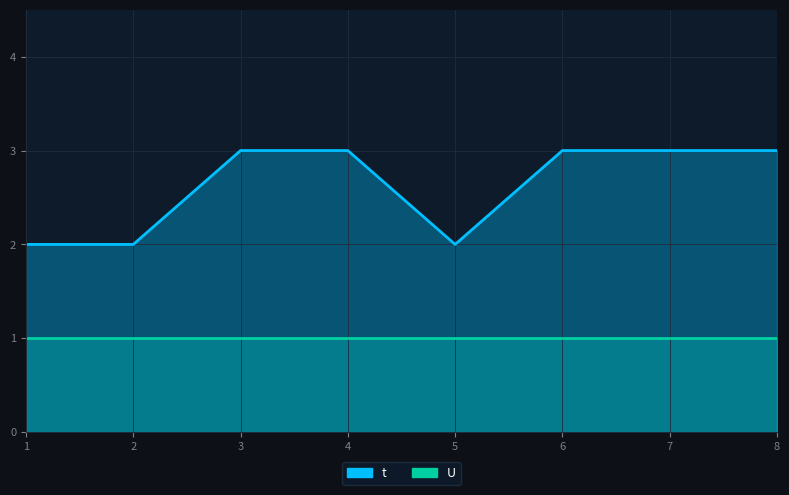

What is the smallest value displayed?

2